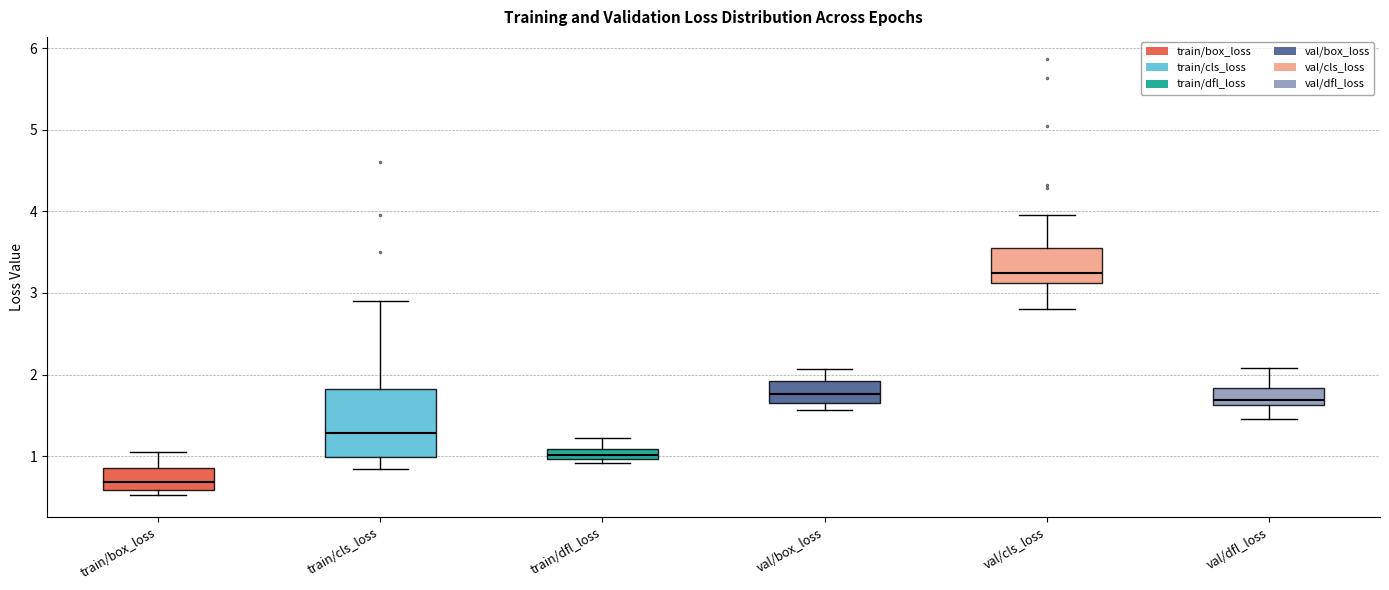

Where does the upper whisker of the box for val/box_loss end on the y-axis? The values are not printed on the chart, so give them approximately, as read against the axis.

2.1